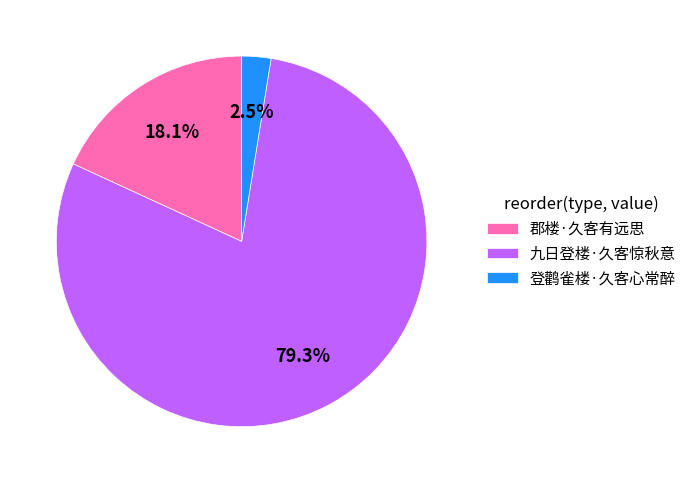

To the nearest percent, what portion does 郡楼·久客有远思 represent?

18%